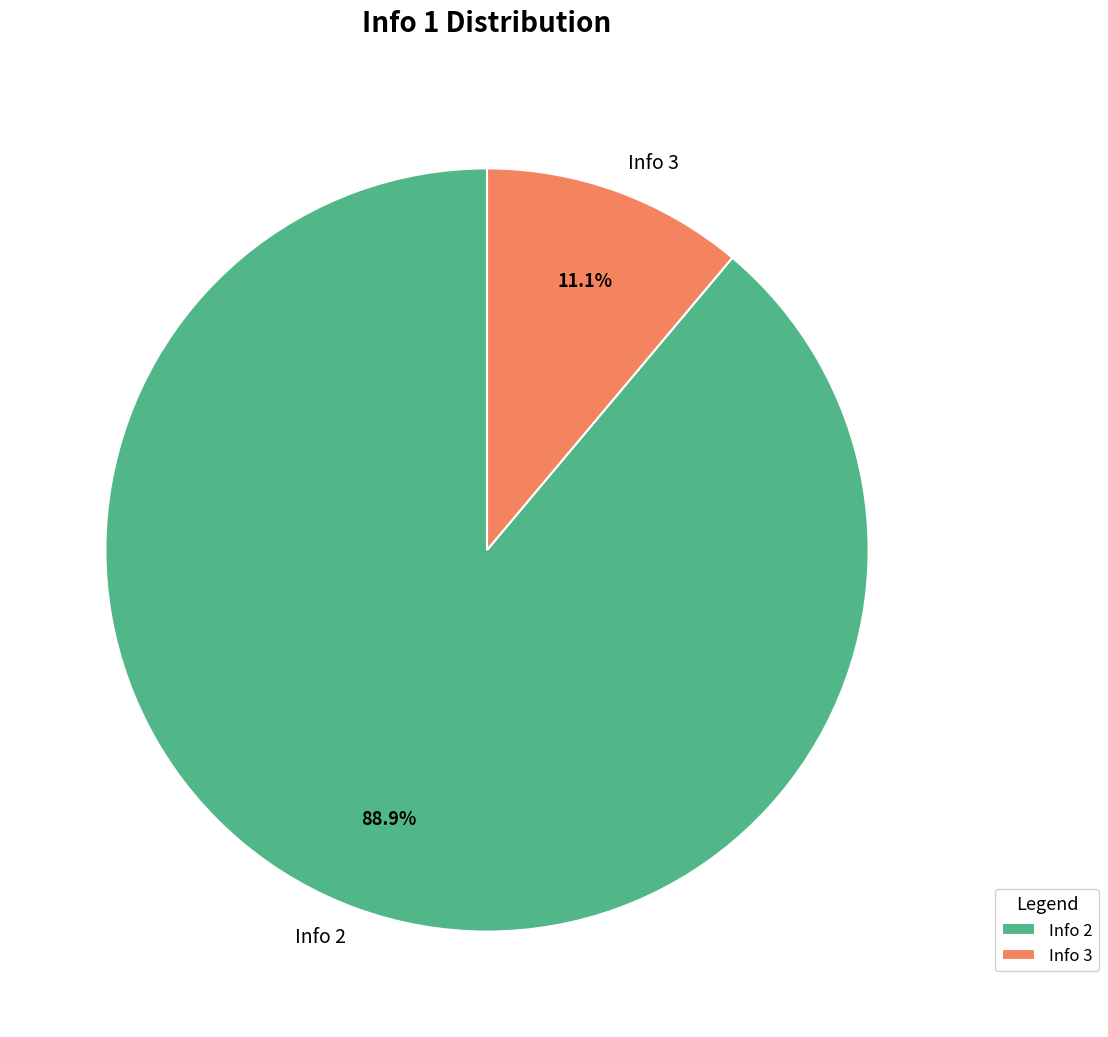

To the nearest percent, what is the average slice percentage?

50%